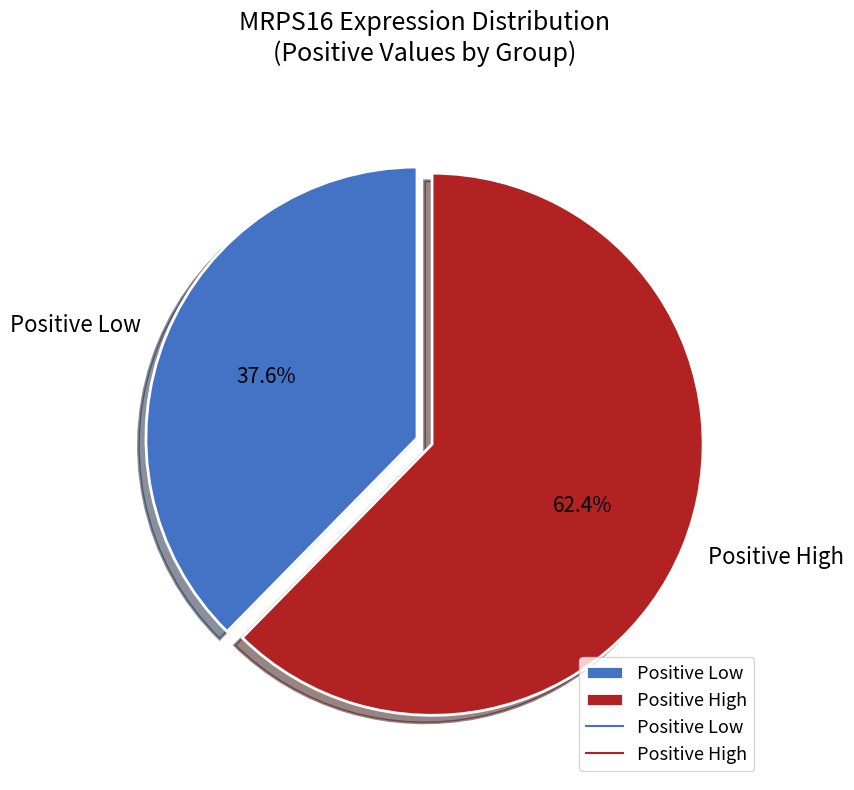

Which slice is the largest?

Positive High